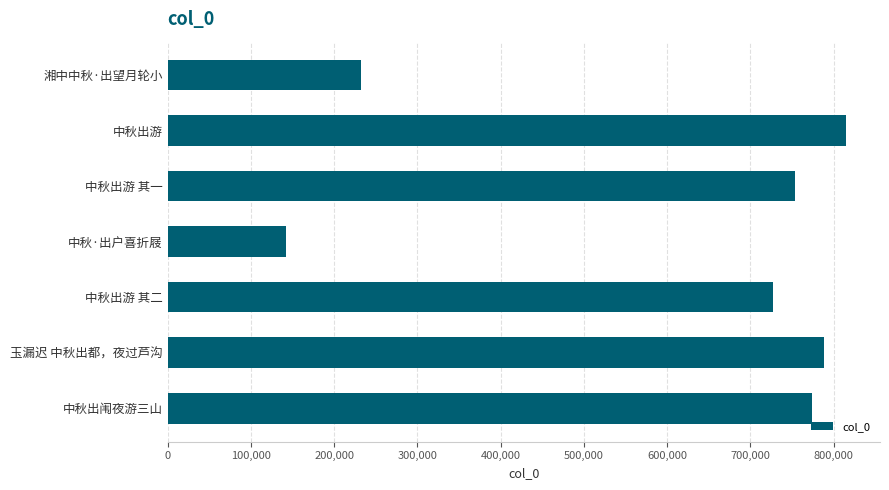

What is the ratio of the value at 湘中中秋·出望月轮小 to the value at 中秋出游 其二?

0.3